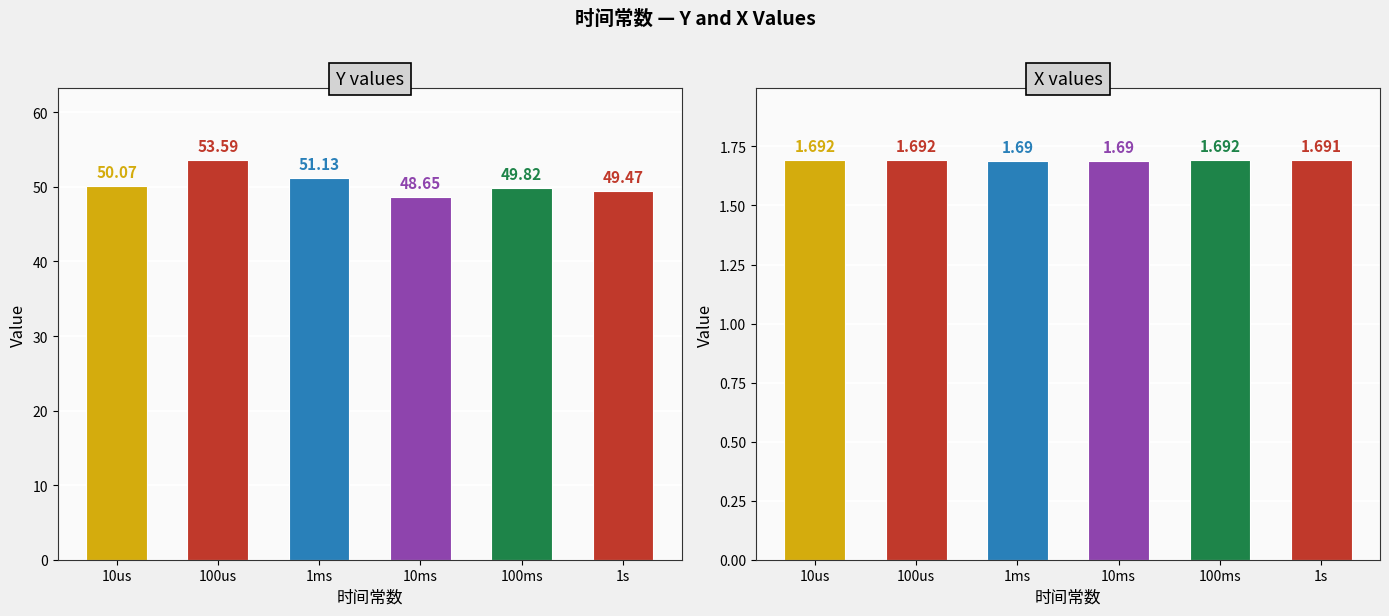

Reading left to right, transcribe all the data shown in this chart.

Y: 10us=50.1	100us=53.6	1ms=51.1	10ms=48.6	100ms=49.8	1s=49.5
X: 10us=1.7	100us=1.7	1ms=1.7	10ms=1.7	100ms=1.7	1s=1.7